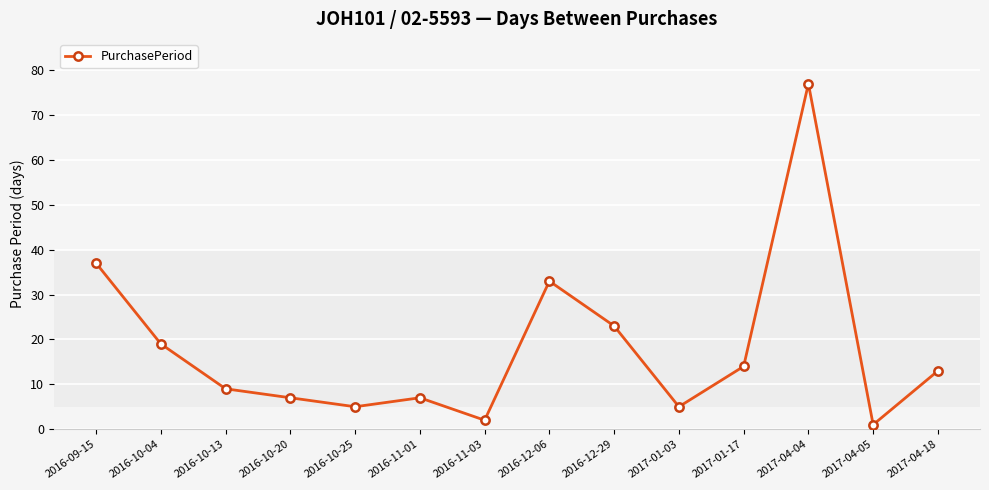

Reading left to right, transcribe all the data shown in this chart.

2016-09-15=37	2016-10-04=19	2016-10-13=9	2016-10-20=7	2016-10-25=5	2016-11-01=7	2016-11-03=2	2016-12-06=33	2016-12-29=23	2017-01-03=5	2017-01-17=14	2017-04-04=77	2017-04-05=1	2017-04-18=13